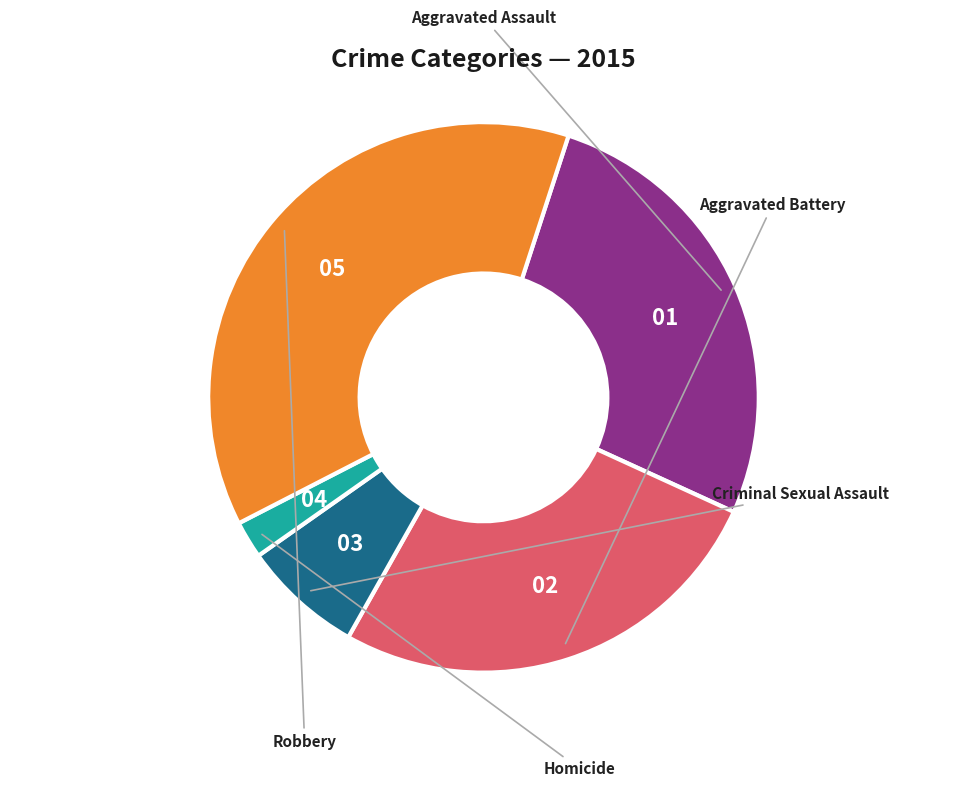

Is there a majority slice in this chart?

No